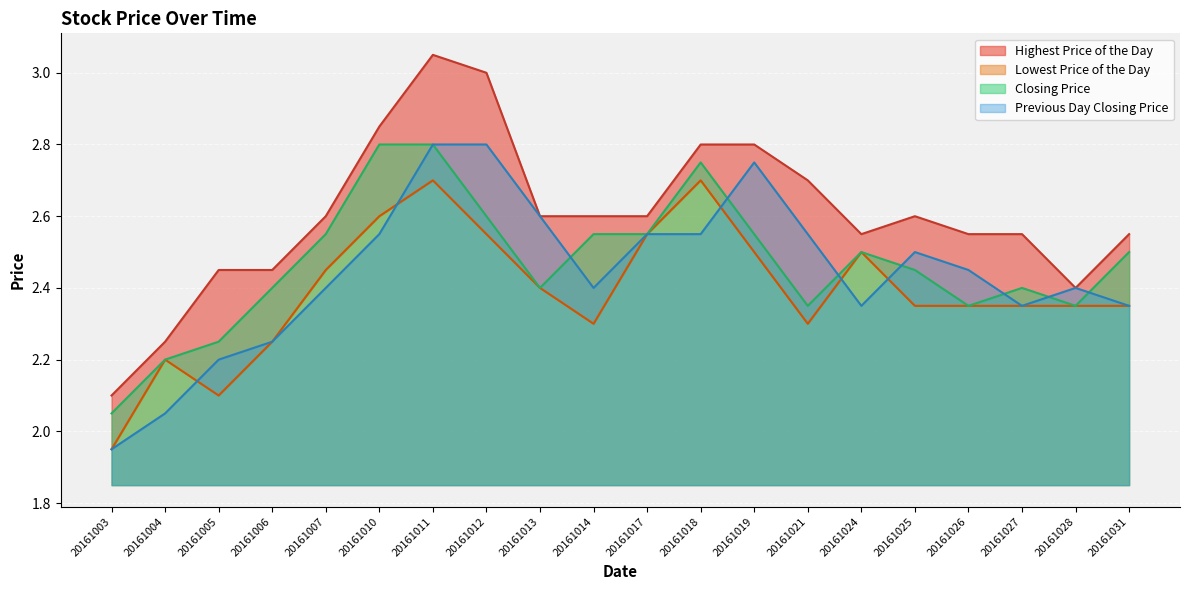

True or false: Previous Day Closing Price has a value of 3.3 at 20161003.

False